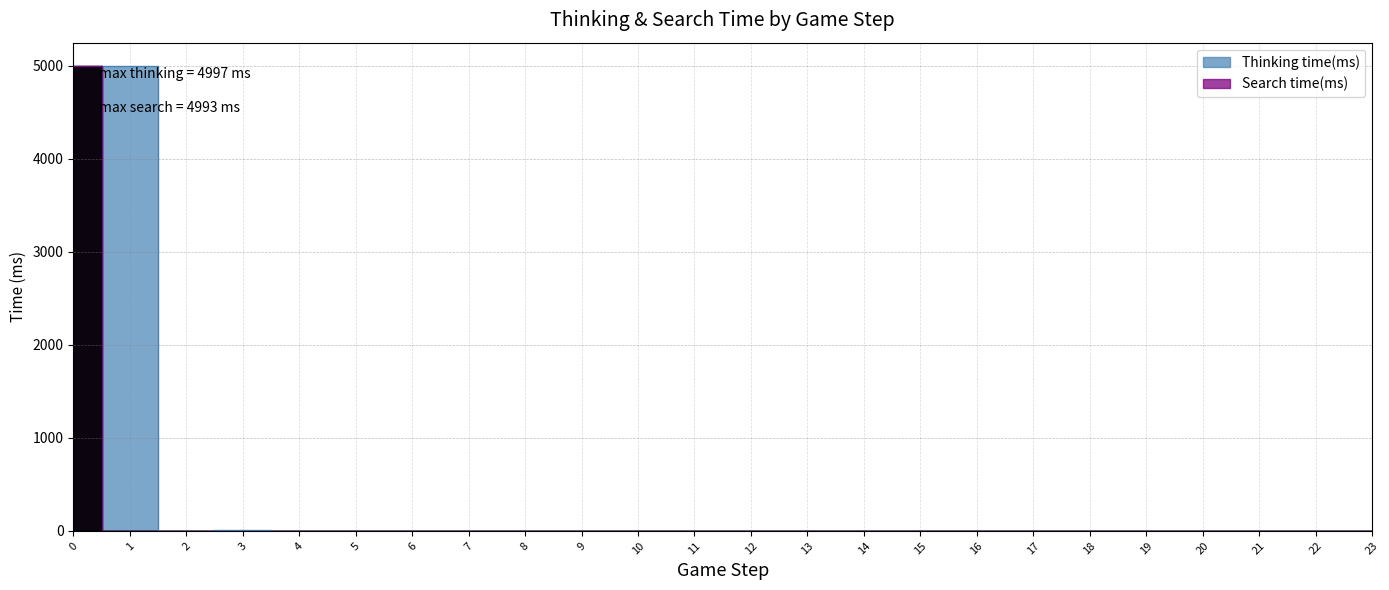

What is the difference between the second highest and second lowest values in the Thinking time(ms) series?

4996